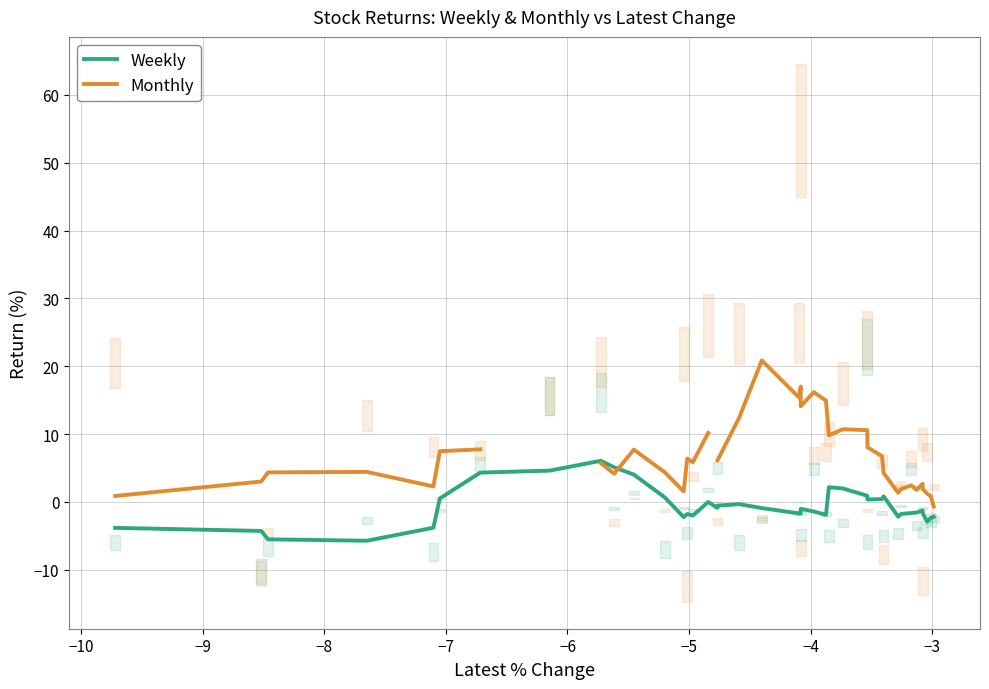

What is the minimum value for Weekly?

-5.7